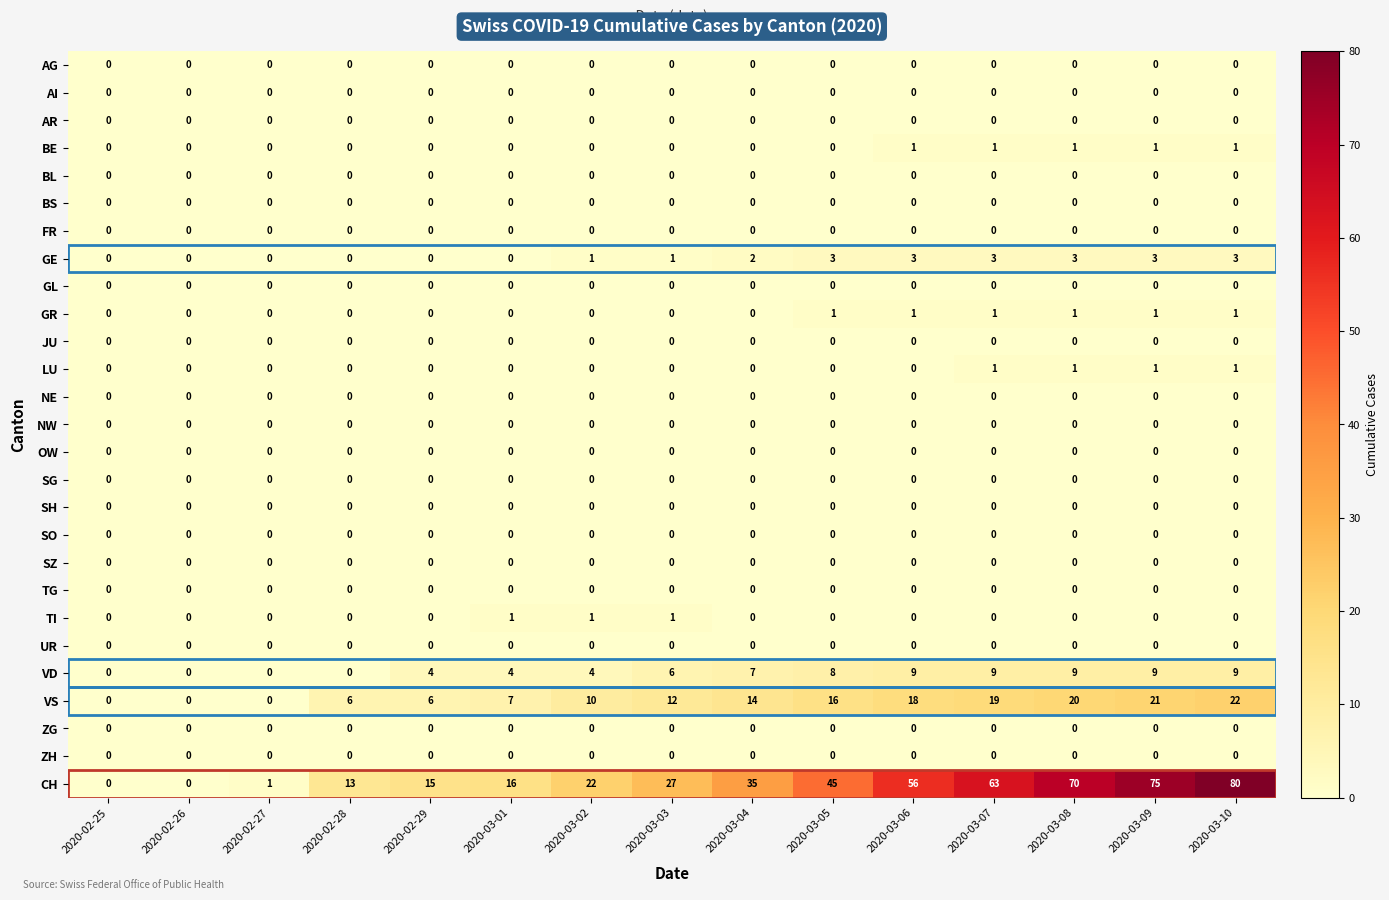

Which series has the widest spread of values?

CH